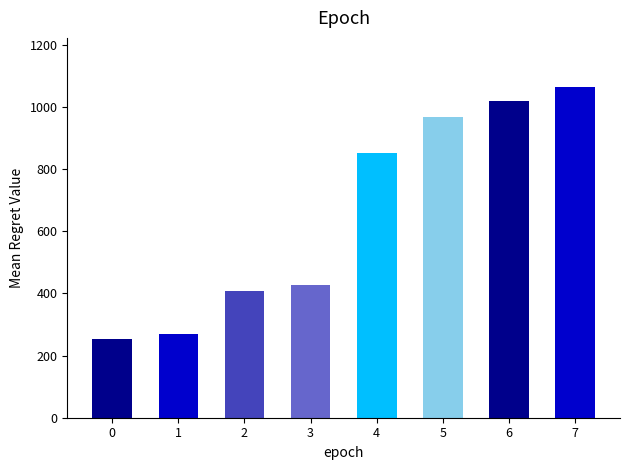

Rank the categories by value from lowest to highest.

0, 1, 2, 3, 4, 5, 6, 7